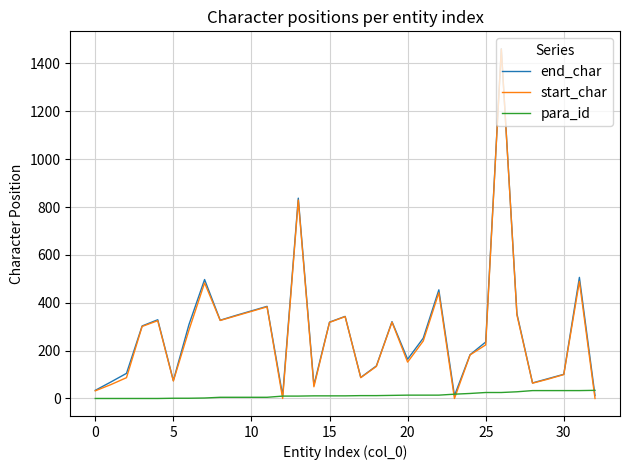

Which series has the largest range (max minus min)?

start_char